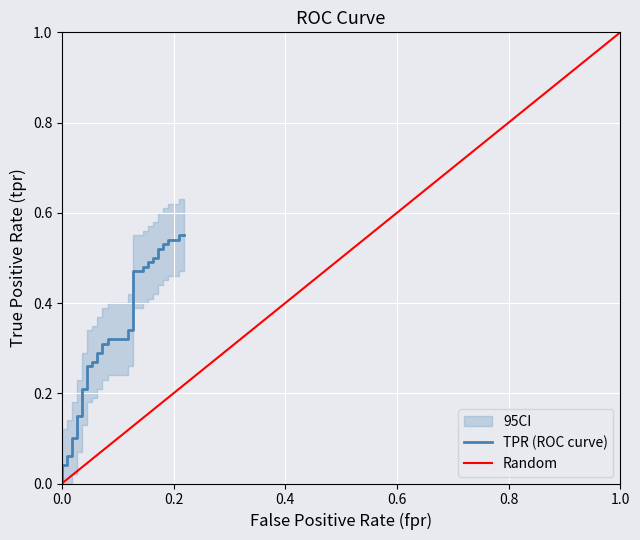

Reading left to right, what are all the values shown in this chart?

0.0	0.0	0.0	0.0	0.1	0.1	0.1	0.1	0.1	0.1	0.2	0.2	0.3	0.3	0.3	0.3	0.3	0.3	0.3	0.3	0.3	0.3	0.3	0.3	0.5	0.5	0.5	0.5	0.5	0.5	0.5	0.5	0.5	0.5	0.5	0.5	0.5	0.5	0.6	0.6